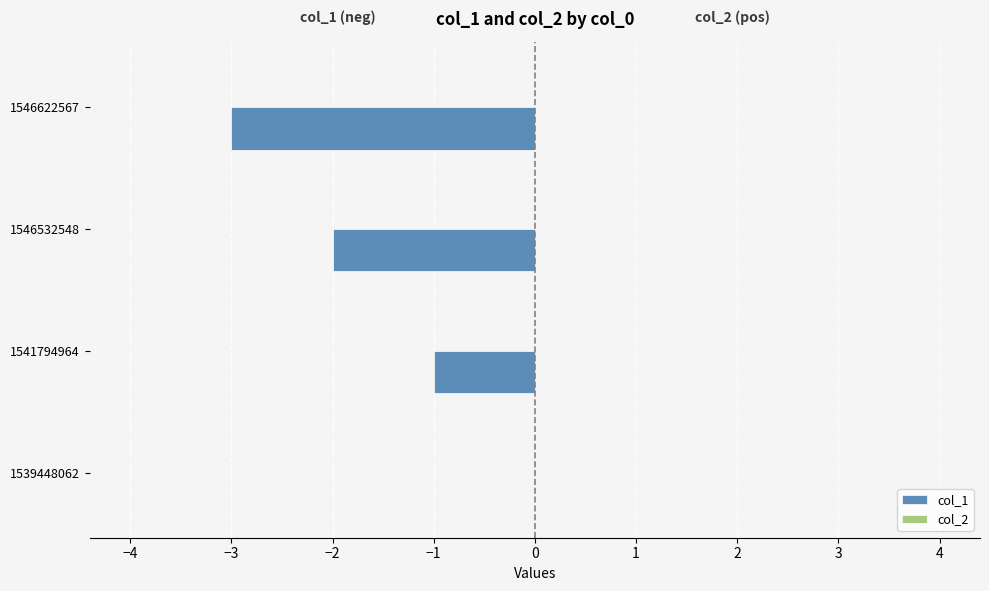

Are the bars horizontal?

Yes